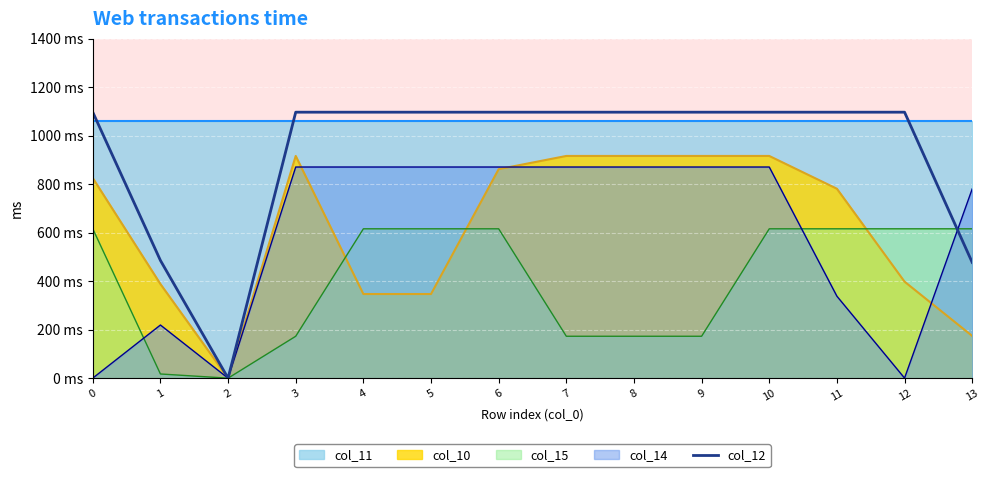

How many data points are less than 1096?

3